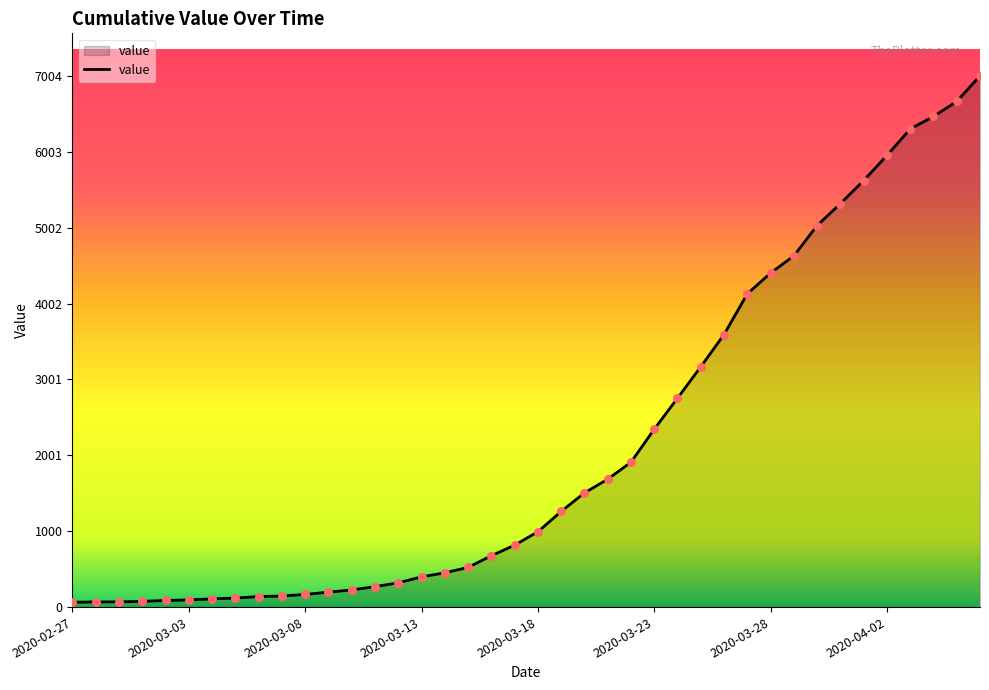

What is the greatest value displayed?

7004